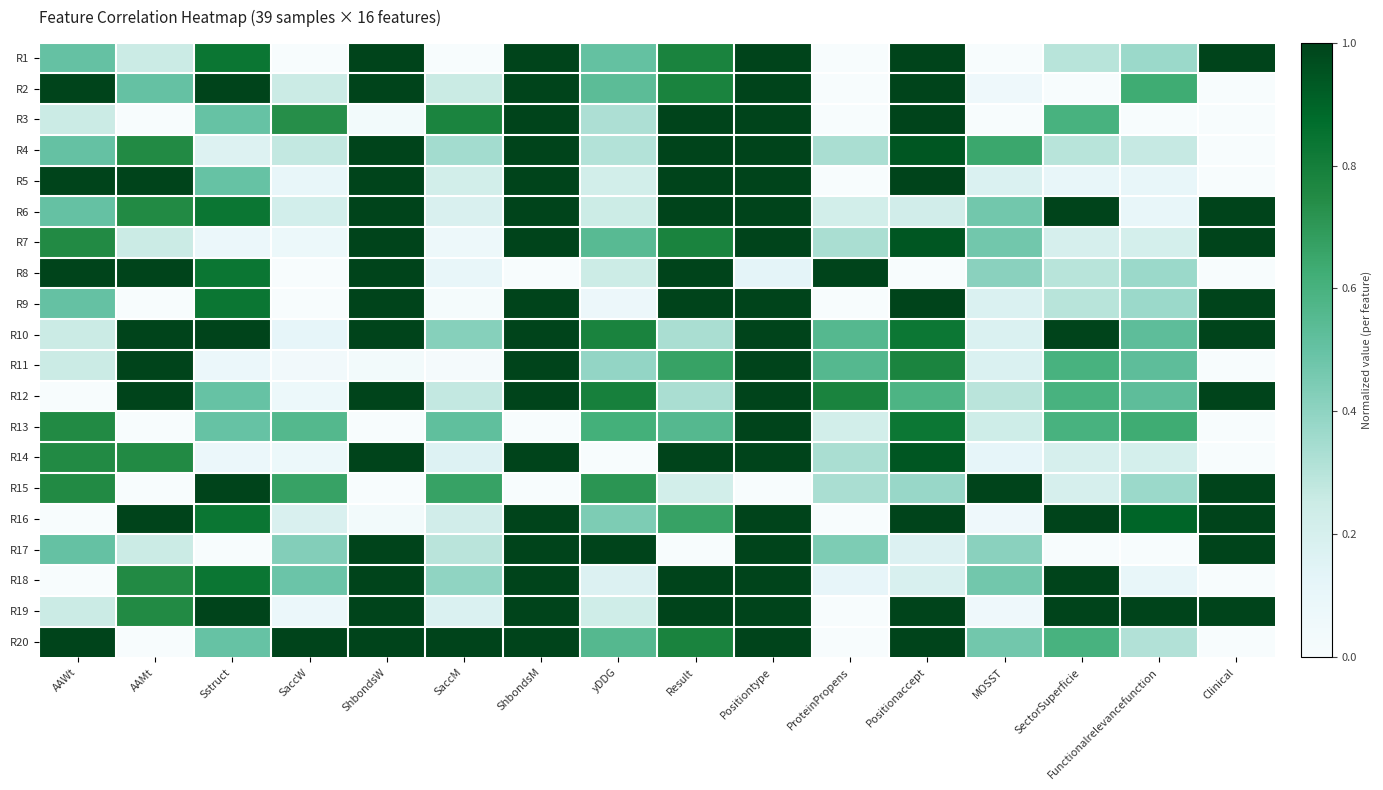

Reading left to right, list all the values displayed in this chart.

R1: AAWt=0.5	AAMt=0.3	Sstruct=0.8	SaccW=0.0	ShbondsW=1.0	SaccM=0.0	ShbondsM=1.0	yDDG=0.5	Result=0.8	Positiontype=1.0	ProteinPropens=0.0	Positionaccept=1.0	MOSST=0.0	SectorSuperficie=0.3	Functionalrelevancefunction=0.4	Clinical=1.0
R2: AAWt=1.0	AAMt=0.5	Sstruct=1.0	SaccW=0.3	ShbondsW=1.0	SaccM=0.3	ShbondsM=1.0	yDDG=0.5	Result=0.8	Positiontype=1.0	ProteinPropens=0.0	Positionaccept=1.0	MOSST=0.1	SectorSuperficie=0.0	Functionalrelevancefunction=0.6	Clinical=0.0
R3: AAWt=0.3	AAMt=0.0	Sstruct=0.5	SaccW=0.7	ShbondsW=0.0	SaccM=0.8	ShbondsM=1.0	yDDG=0.3	Result=1.0	Positiontype=1.0	ProteinPropens=0.0	Positionaccept=1.0	MOSST=0.0	SectorSuperficie=0.6	Functionalrelevancefunction=0.0	Clinical=0.0
R4: AAWt=0.5	AAMt=0.8	Sstruct=0.2	SaccW=0.3	ShbondsW=1.0	SaccM=0.3	ShbondsM=1.0	yDDG=0.3	Result=1.0	Positiontype=1.0	ProteinPropens=0.3	Positionaccept=0.9	MOSST=0.6	SectorSuperficie=0.3	Functionalrelevancefunction=0.3	Clinical=0.0
R5: AAWt=1.0	AAMt=1.0	Sstruct=0.5	SaccW=0.1	ShbondsW=1.0	SaccM=0.2	ShbondsM=1.0	yDDG=0.2	Result=1.0	Positiontype=1.0	ProteinPropens=0.0	Positionaccept=1.0	MOSST=0.2	SectorSuperficie=0.1	Functionalrelevancefunction=0.1	Clinical=0.0
R6: AAWt=0.5	AAMt=0.8	Sstruct=0.8	SaccW=0.2	ShbondsW=1.0	SaccM=0.2	ShbondsM=1.0	yDDG=0.2	Result=1.0	Positiontype=1.0	ProteinPropens=0.2	Positionaccept=0.2	MOSST=0.5	SectorSuperficie=1.0	Functionalrelevancefunction=0.1	Clinical=1.0
R7: AAWt=0.8	AAMt=0.3	Sstruct=0.1	SaccW=0.1	ShbondsW=1.0	SaccM=0.1	ShbondsM=1.0	yDDG=0.5	Result=0.8	Positiontype=1.0	ProteinPropens=0.3	Positionaccept=0.9	MOSST=0.5	SectorSuperficie=0.2	Functionalrelevancefunction=0.2	Clinical=1.0
R8: AAWt=1.0	AAMt=1.0	Sstruct=0.8	SaccW=0.0	ShbondsW=1.0	SaccM=0.1	ShbondsM=0.0	yDDG=0.2	Result=1.0	Positiontype=0.1	ProteinPropens=1.0	Positionaccept=0.0	MOSST=0.4	SectorSuperficie=0.3	Functionalrelevancefunction=0.4	Clinical=0.0
R9: AAWt=0.5	AAMt=0.0	Sstruct=0.8	SaccW=0.0	ShbondsW=1.0	SaccM=0.0	ShbondsM=1.0	yDDG=0.1	Result=1.0	Positiontype=1.0	ProteinPropens=0.0	Positionaccept=1.0	MOSST=0.2	SectorSuperficie=0.3	Functionalrelevancefunction=0.4	Clinical=1.0
R10: AAWt=0.3	AAMt=1.0	Sstruct=1.0	SaccW=0.1	ShbondsW=1.0	SaccM=0.4	ShbondsM=1.0	yDDG=0.8	Result=0.3	Positiontype=1.0	ProteinPropens=0.6	Positionaccept=0.8	MOSST=0.2	SectorSuperficie=1.0	Functionalrelevancefunction=0.5	Clinical=1.0
R11: AAWt=0.3	AAMt=1.0	Sstruct=0.1	SaccW=0.0	ShbondsW=0.0	SaccM=0.0	ShbondsM=1.0	yDDG=0.4	Result=0.7	Positiontype=1.0	ProteinPropens=0.6	Positionaccept=0.8	MOSST=0.2	SectorSuperficie=0.6	Functionalrelevancefunction=0.5	Clinical=0.0
R12: AAWt=0.0	AAMt=1.0	Sstruct=0.5	SaccW=0.1	ShbondsW=1.0	SaccM=0.3	ShbondsM=1.0	yDDG=0.8	Result=0.3	Positiontype=1.0	ProteinPropens=0.8	Positionaccept=0.6	MOSST=0.3	SectorSuperficie=0.6	Functionalrelevancefunction=0.5	Clinical=1.0
R13: AAWt=0.8	AAMt=0.0	Sstruct=0.5	SaccW=0.6	ShbondsW=0.0	SaccM=0.5	ShbondsM=0.0	yDDG=0.6	Result=0.6	Positiontype=1.0	ProteinPropens=0.2	Positionaccept=0.8	MOSST=0.2	SectorSuperficie=0.6	Functionalrelevancefunction=0.6	Clinical=0.0
R14: AAWt=0.8	AAMt=0.8	Sstruct=0.1	SaccW=0.1	ShbondsW=1.0	SaccM=0.2	ShbondsM=1.0	yDDG=0.0	Result=1.0	Positiontype=1.0	ProteinPropens=0.3	Positionaccept=0.9	MOSST=0.1	SectorSuperficie=0.2	Functionalrelevancefunction=0.2	Clinical=0.0
R15: AAWt=0.8	AAMt=0.0	Sstruct=1.0	SaccW=0.7	ShbondsW=0.0	SaccM=0.7	ShbondsM=0.0	yDDG=0.7	Result=0.2	Positiontype=0.0	ProteinPropens=0.3	Positionaccept=0.4	MOSST=1.0	SectorSuperficie=0.2	Functionalrelevancefunction=0.4	Clinical=1.0
R16: AAWt=0.0	AAMt=1.0	Sstruct=0.8	SaccW=0.2	ShbondsW=0.0	SaccM=0.2	ShbondsM=1.0	yDDG=0.4	Result=0.7	Positiontype=1.0	ProteinPropens=0.0	Positionaccept=1.0	MOSST=0.1	SectorSuperficie=1.0	Functionalrelevancefunction=0.9	Clinical=1.0
R17: AAWt=0.5	AAMt=0.3	Sstruct=0.0	SaccW=0.4	ShbondsW=1.0	SaccM=0.3	ShbondsM=1.0	yDDG=1.0	Result=0.0	Positiontype=1.0	ProteinPropens=0.4	Positionaccept=0.2	MOSST=0.4	SectorSuperficie=0.0	Functionalrelevancefunction=0.0	Clinical=1.0
R18: AAWt=0.0	AAMt=0.8	Sstruct=0.8	SaccW=0.5	ShbondsW=1.0	SaccM=0.4	ShbondsM=1.0	yDDG=0.2	Result=1.0	Positiontype=1.0	ProteinPropens=0.1	Positionaccept=0.2	MOSST=0.5	SectorSuperficie=1.0	Functionalrelevancefunction=0.1	Clinical=0.0
R19: AAWt=0.3	AAMt=0.8	Sstruct=1.0	SaccW=0.1	ShbondsW=1.0	SaccM=0.2	ShbondsM=1.0	yDDG=0.2	Result=1.0	Positiontype=1.0	ProteinPropens=0.0	Positionaccept=1.0	MOSST=0.1	SectorSuperficie=1.0	Functionalrelevancefunction=1.0	Clinical=1.0
R20: AAWt=1.0	AAMt=0.0	Sstruct=0.5	SaccW=1.0	ShbondsW=1.0	SaccM=1.0	ShbondsM=1.0	yDDG=0.6	Result=0.8	Positiontype=1.0	ProteinPropens=0.0	Positionaccept=1.0	MOSST=0.5	SectorSuperficie=0.6	Functionalrelevancefunction=0.3	Clinical=0.0